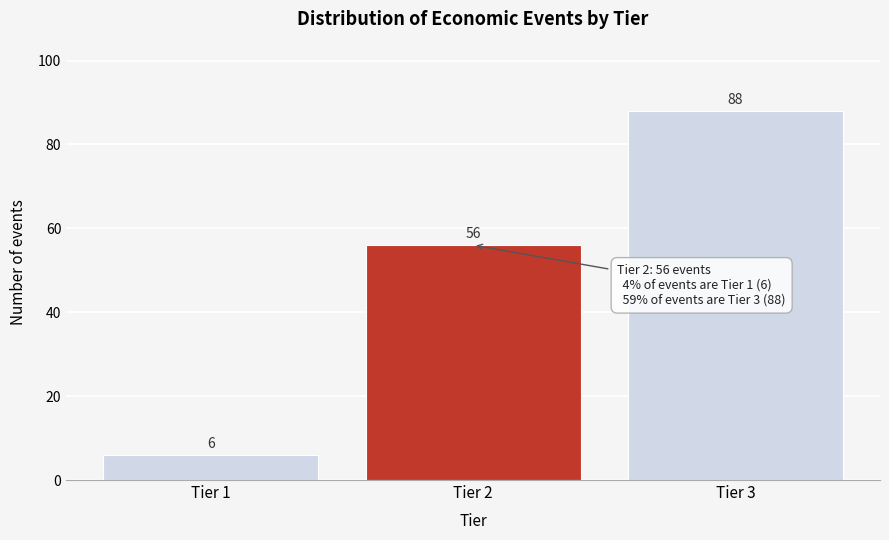

Reading left to right, transcribe all the data shown in this chart.

Tier 1=6	Tier 2=56	Tier 3=88